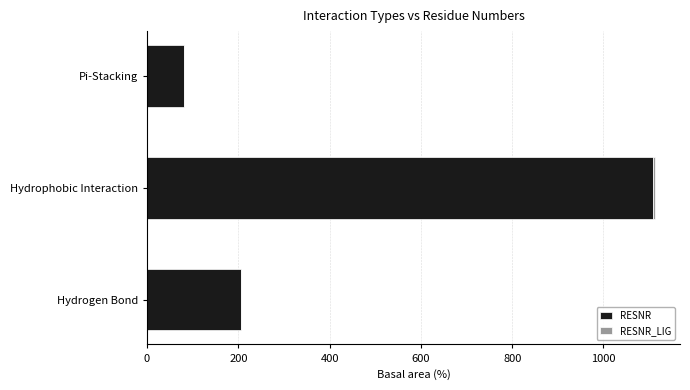

The value of RESNR at Pi-Stacking is 34. True or false?

False